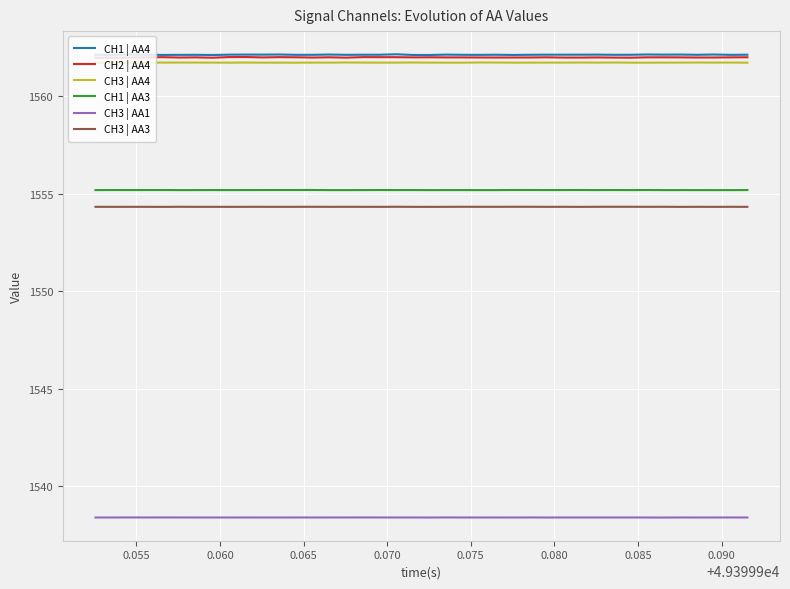

What is the smallest value displayed?

1538.4